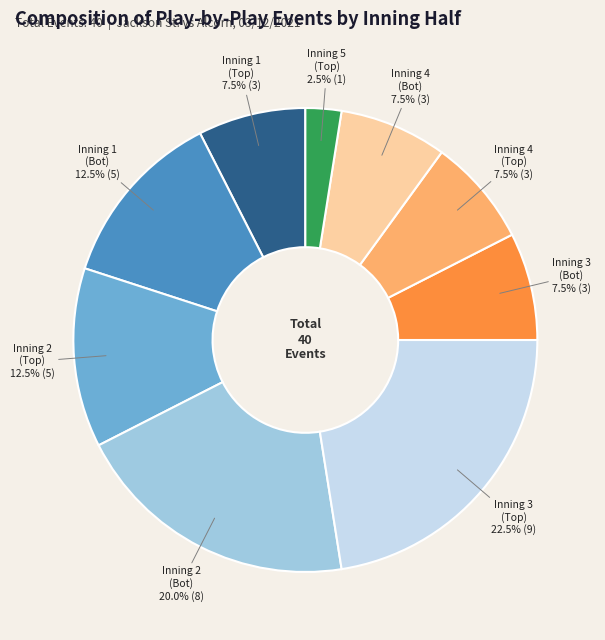

Does any single category account for the majority?

No